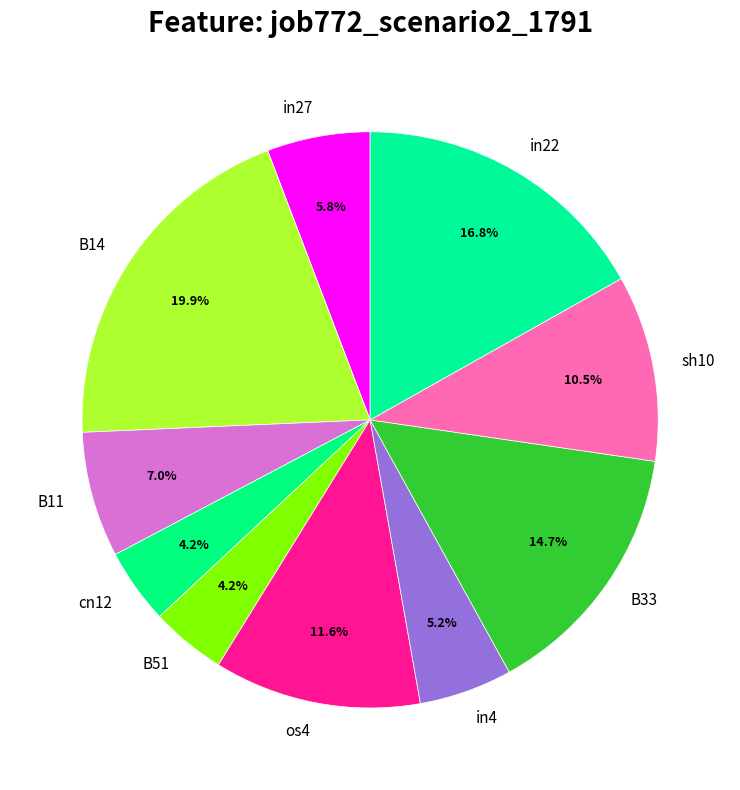

To the nearest percent, what portion does B14 represent?

20%